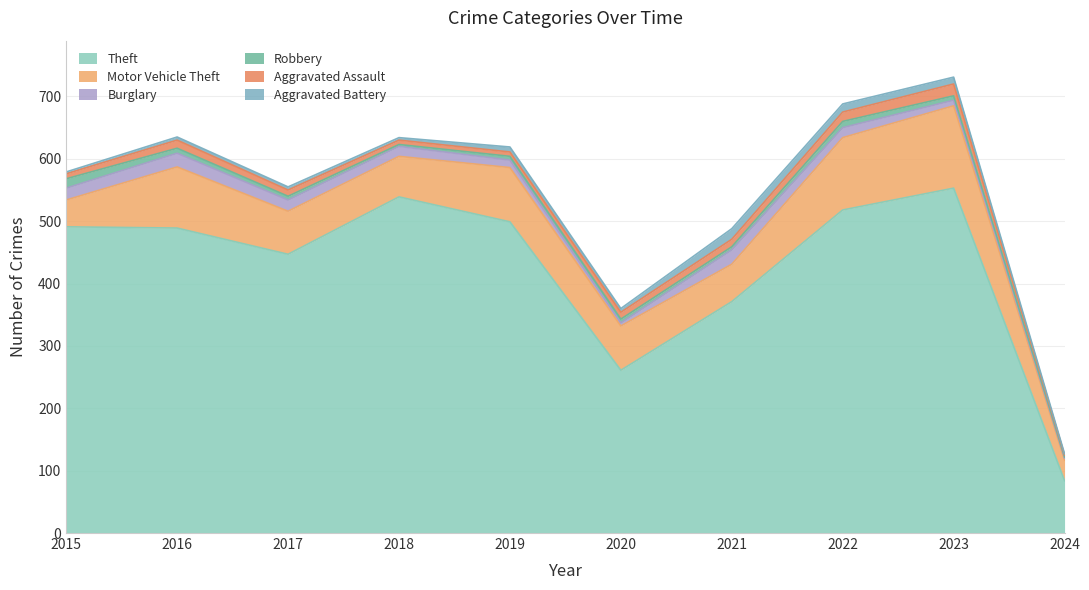

What is the difference between the maximum and second lowest values in the Aggravated Battery series?

14